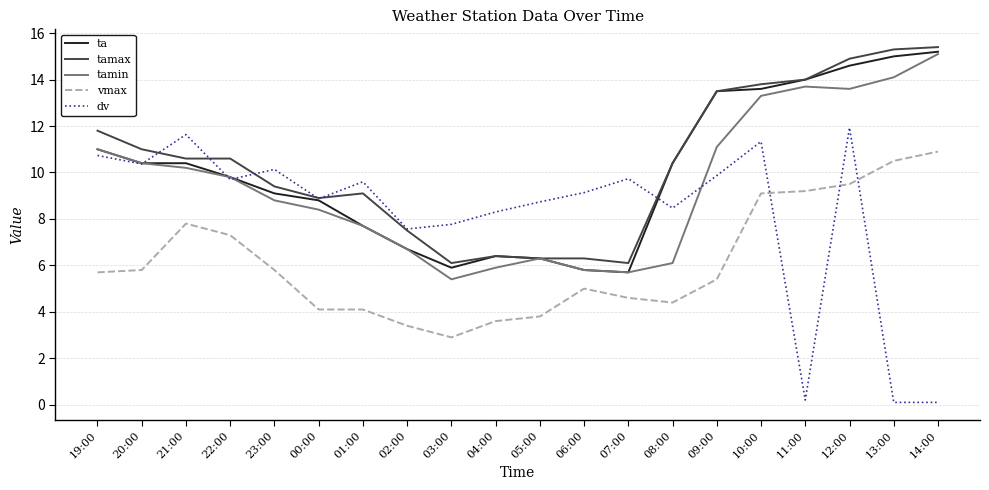

What is the minimum value shown in the chart?

0.1